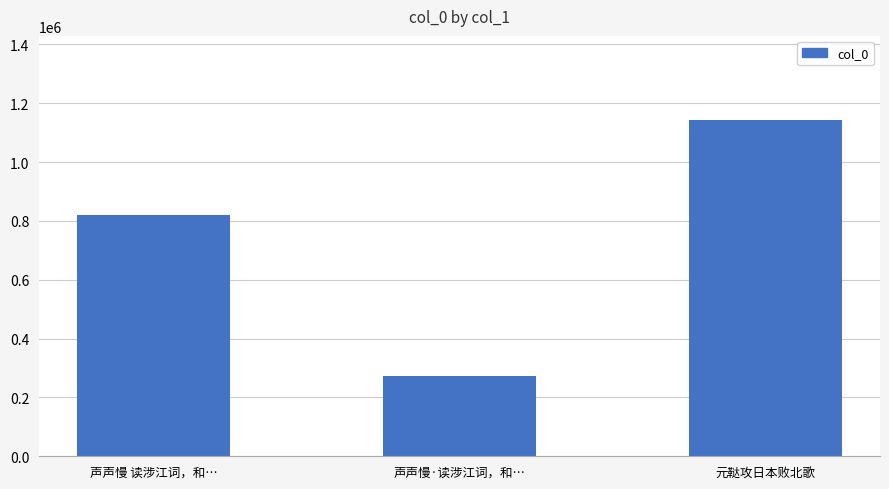

What is the change in value from 声声慢 读涉江词，和… to 元鞑攻日本败北歌?

+322126